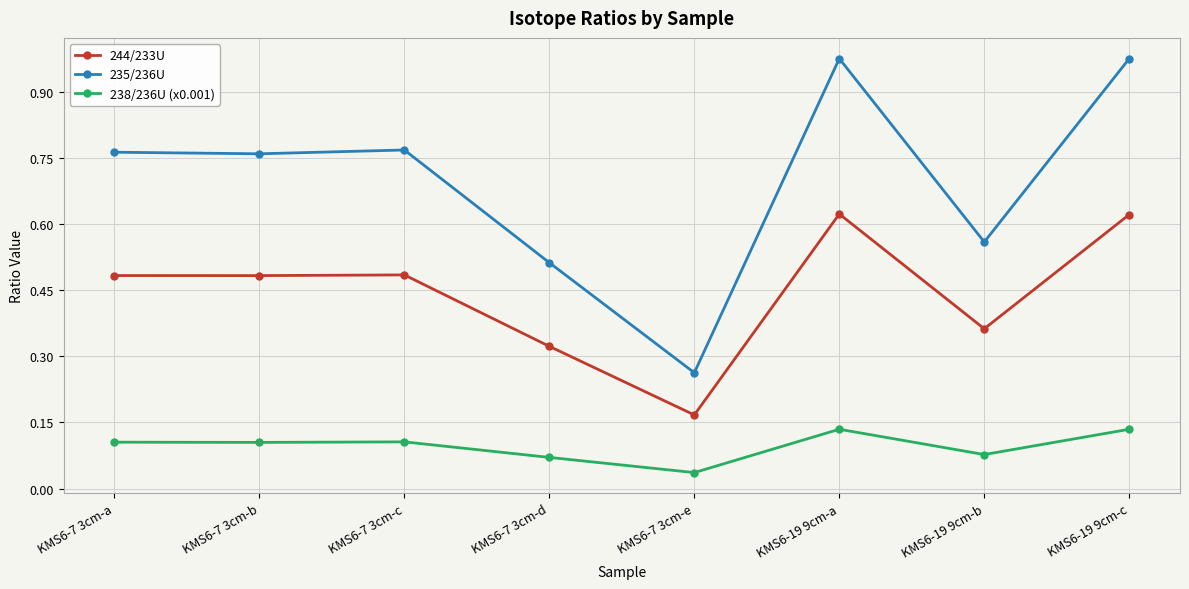

The value of 235/236U at KMS6-19 9cm-b is 0.1. True or false?

False